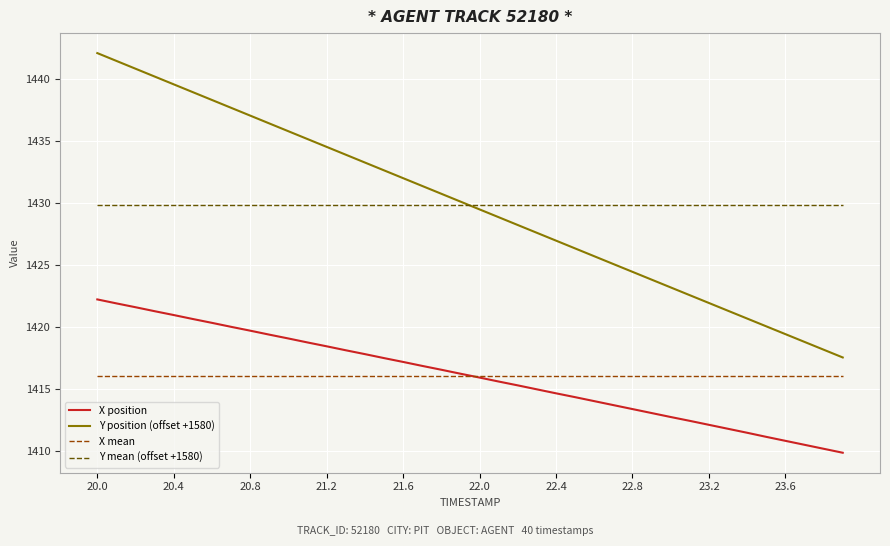

True or false: X position and Y position (offset +1580) cross at least once.

False